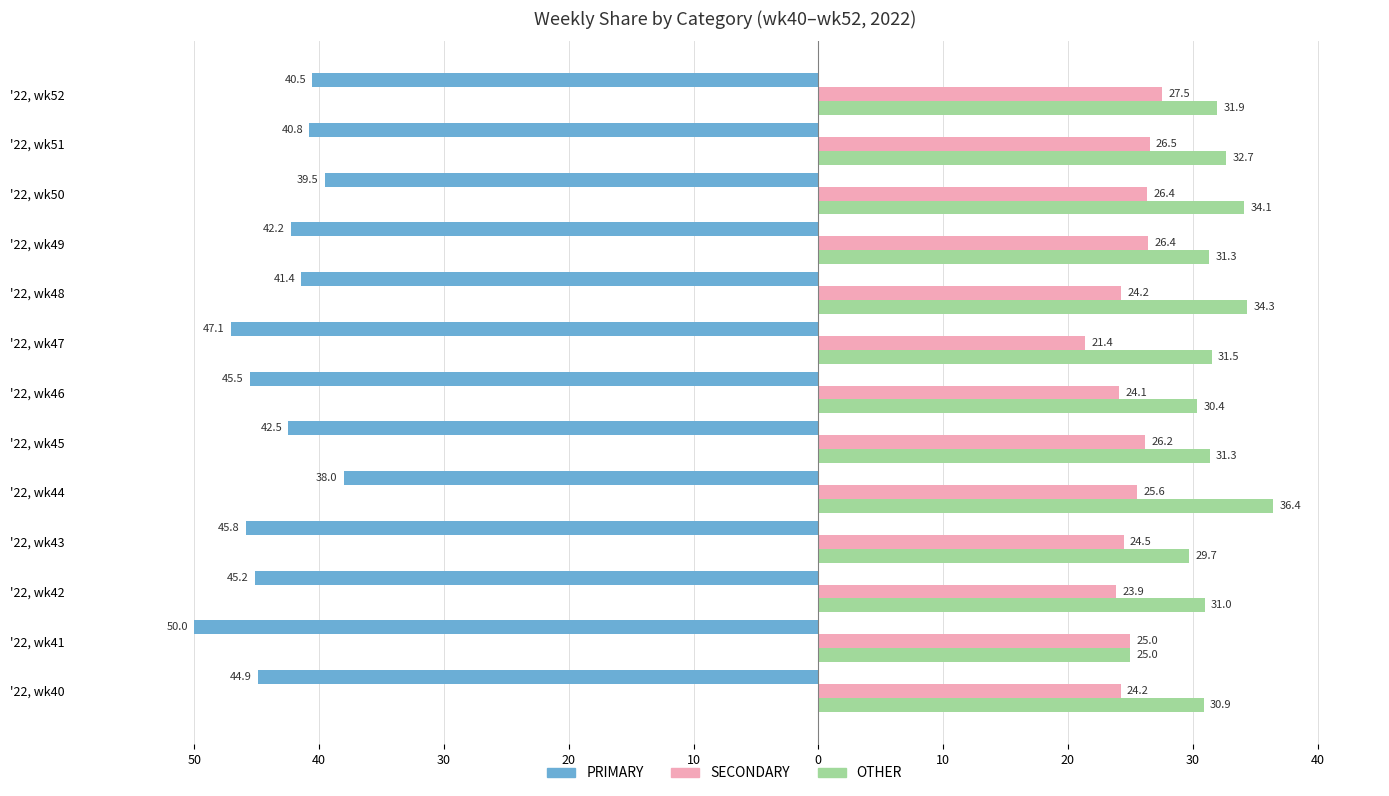

What are all the series names shown in the legend?

PRIMARY, SECONDARY, OTHER